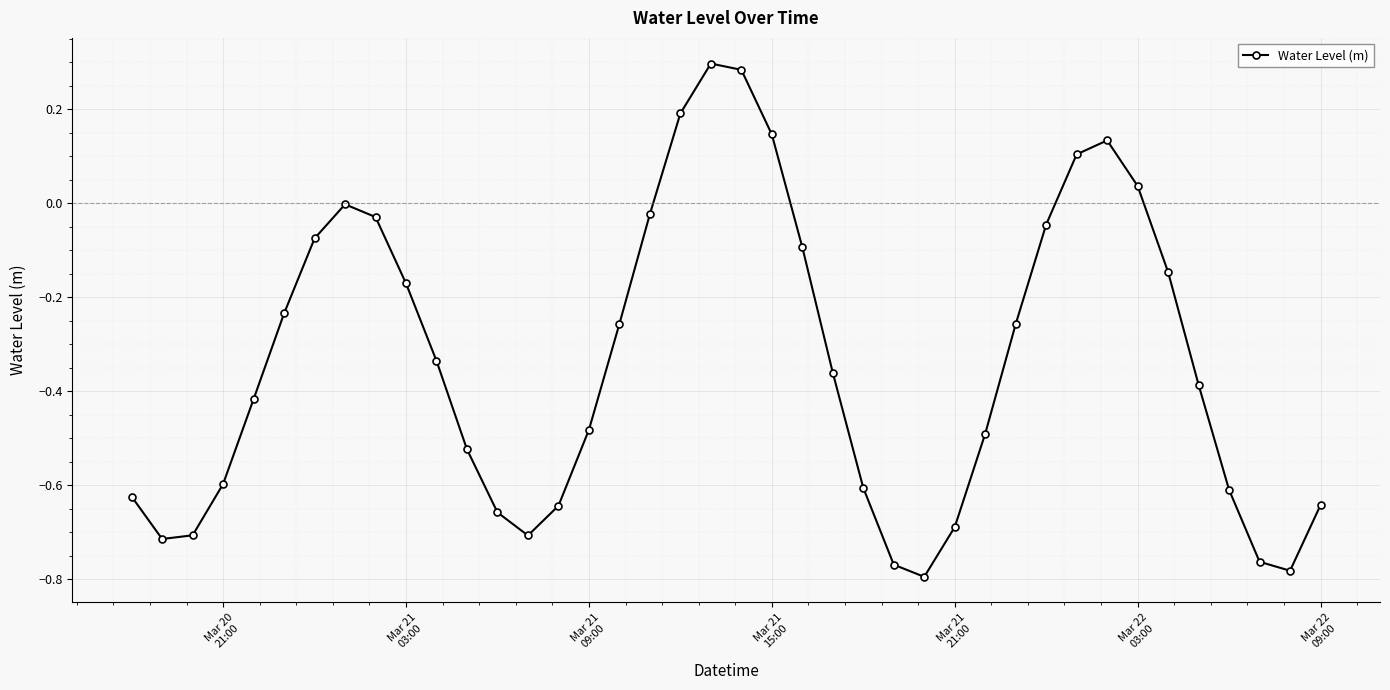

What is the sum of all values?

-13.4